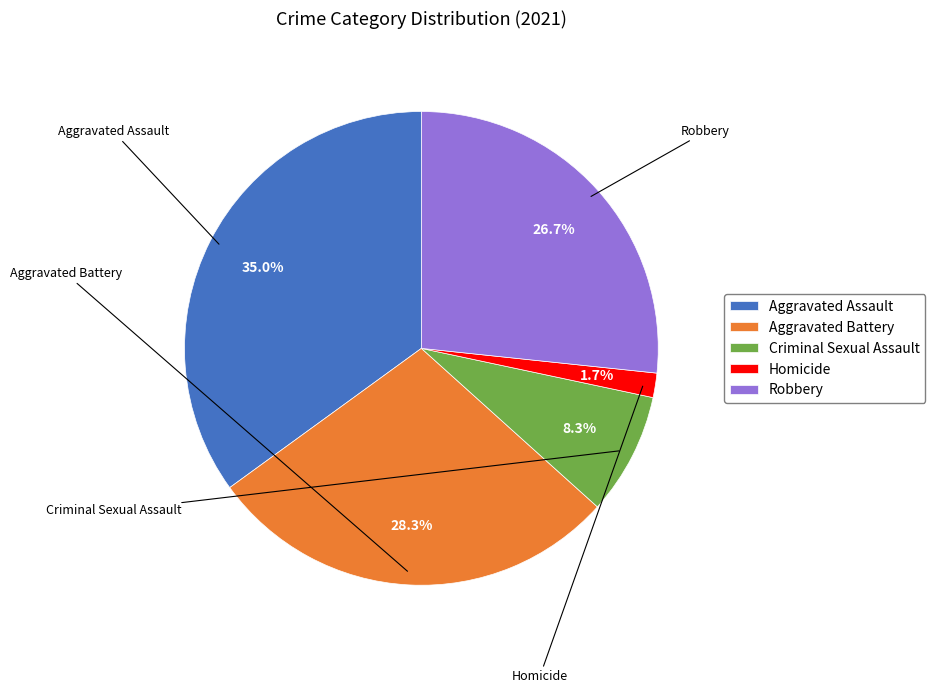

Between Aggravated Assault and Criminal Sexual Assault, which is larger?

Aggravated Assault